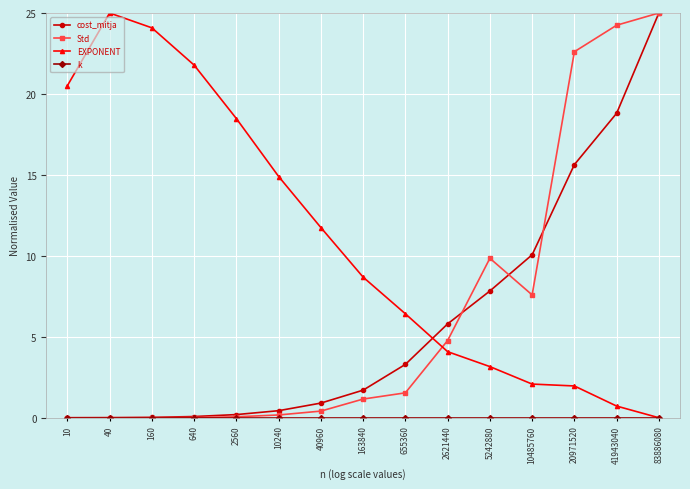

How many lines are shown in the chart?

4